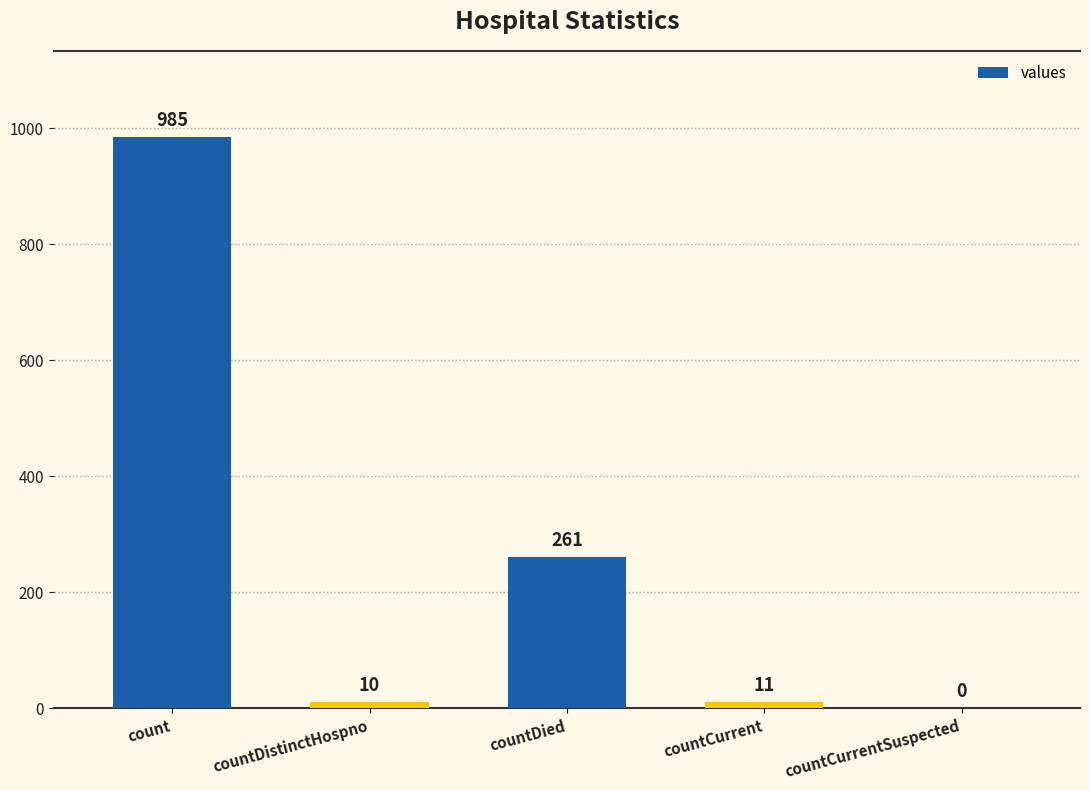

At which label does the data first exceed 11?

count